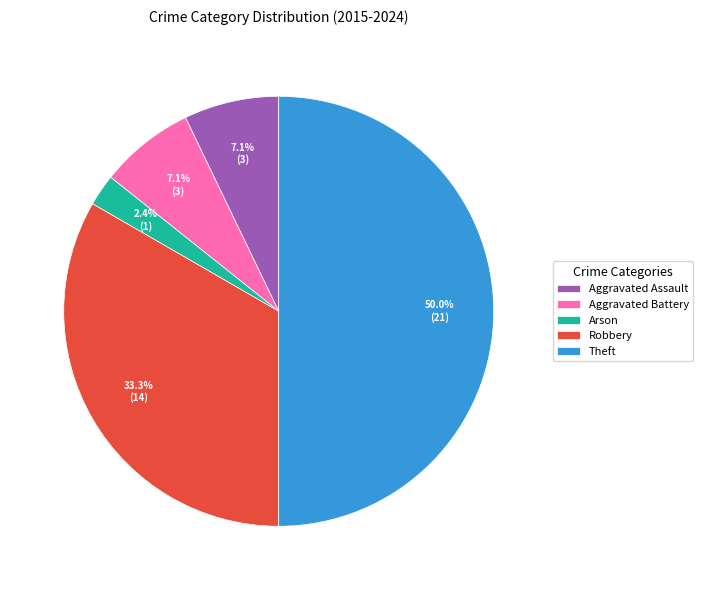

How many segments does this pie chart have?

5